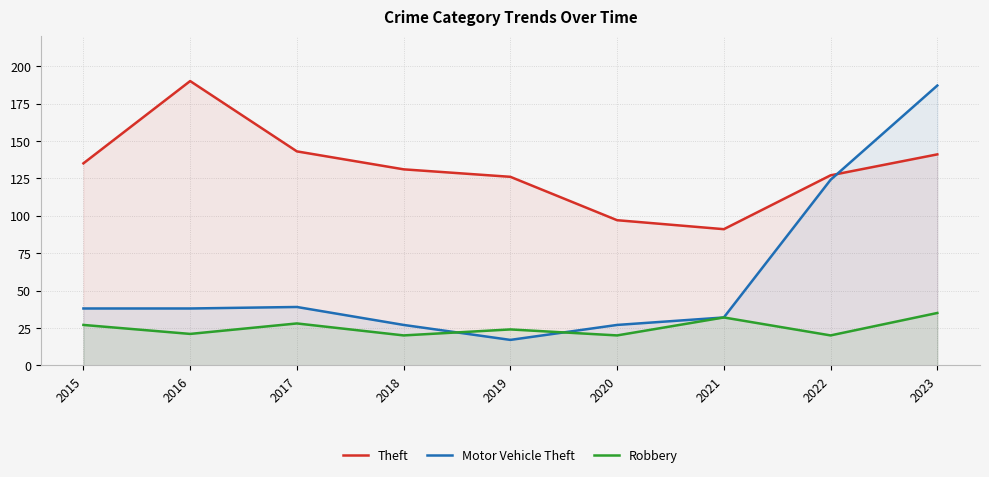

True or false: Motor Vehicle Theft and Theft cross at least once.

True